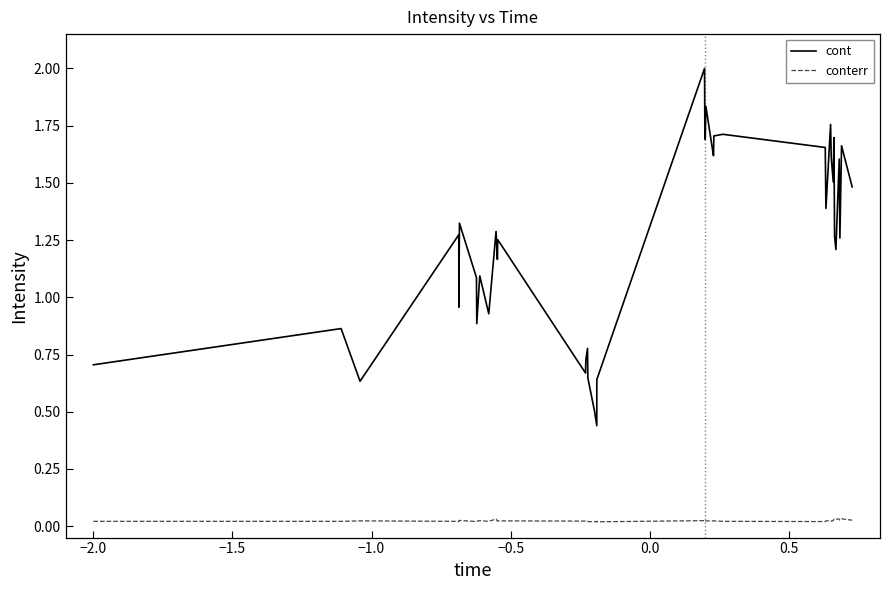

Which series has the largest range (max minus min)?

cont